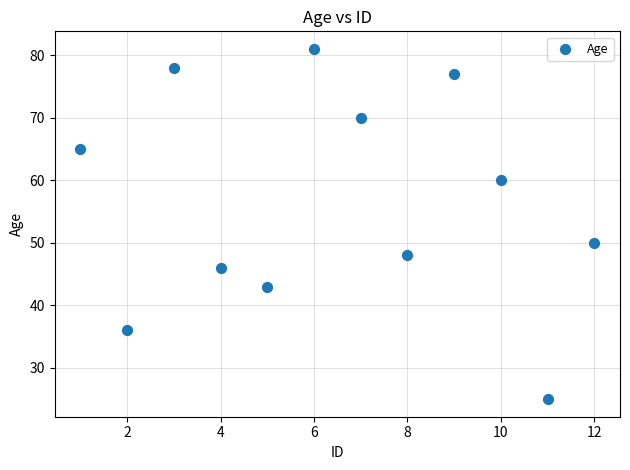

What is the average X value?

6